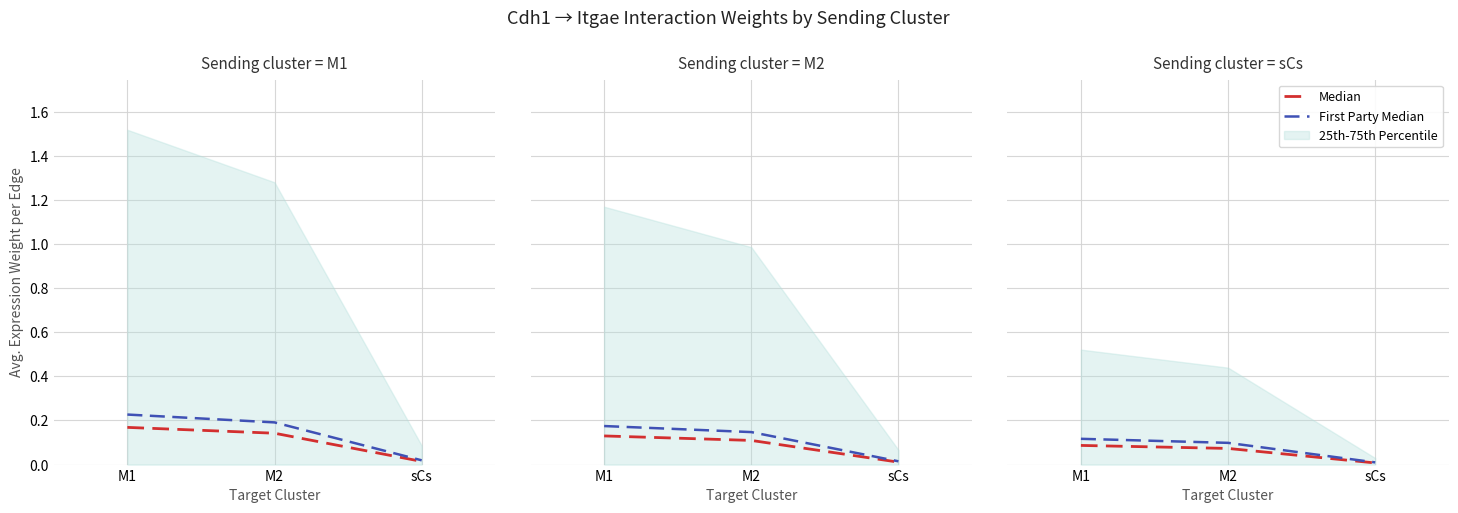

What are all the series names shown in the legend?

Median, First Party Median